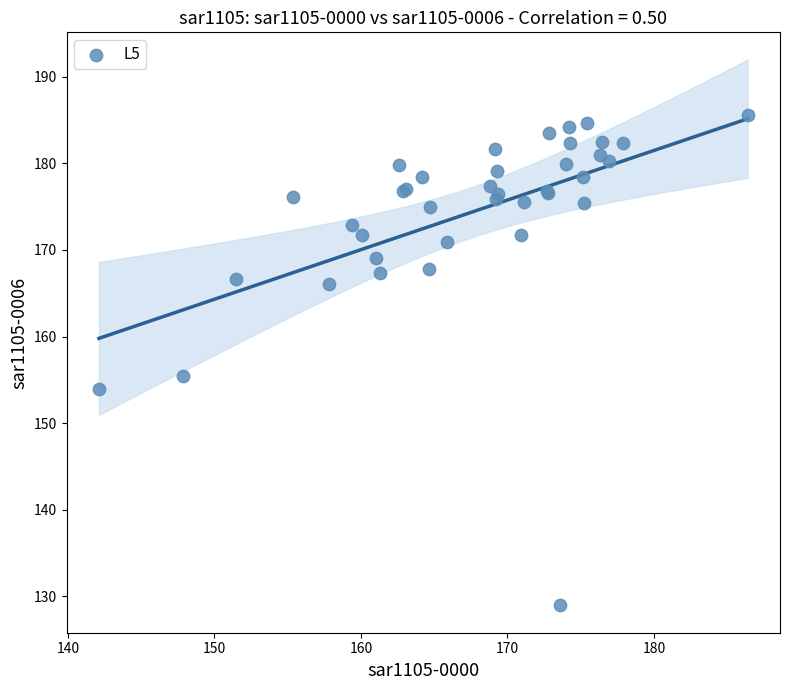

What Y value in the scatter plot is closest to 157?

155.5